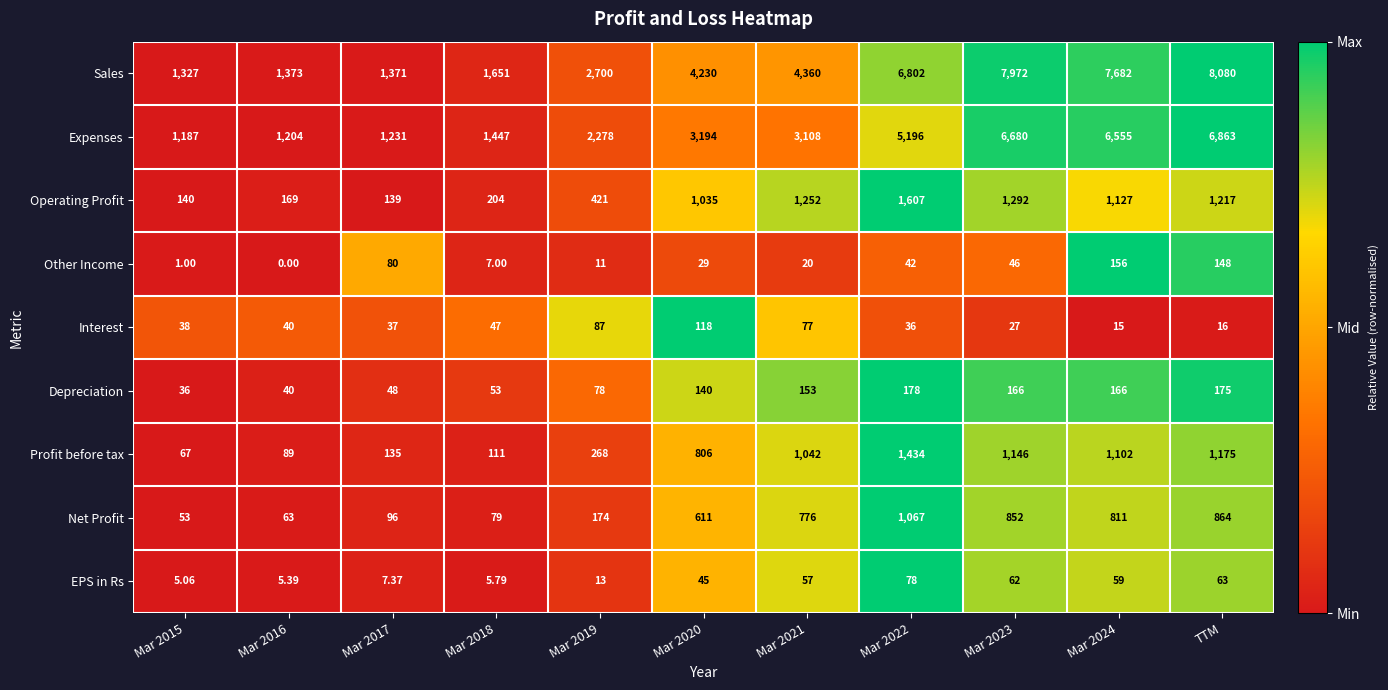

At how many categories does at least one series exceed 0?

11